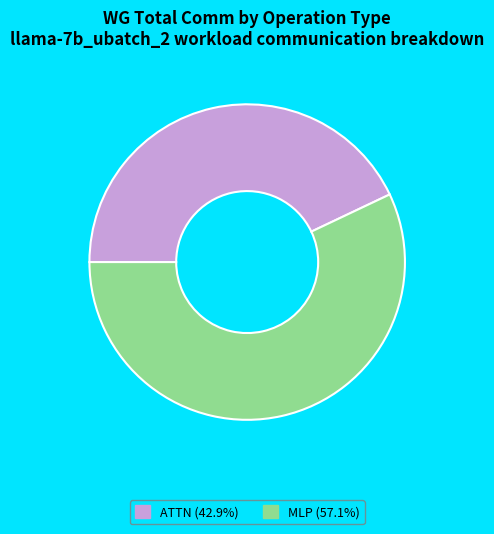

Does MLP (57.1%) represent more than half of the total?

Yes